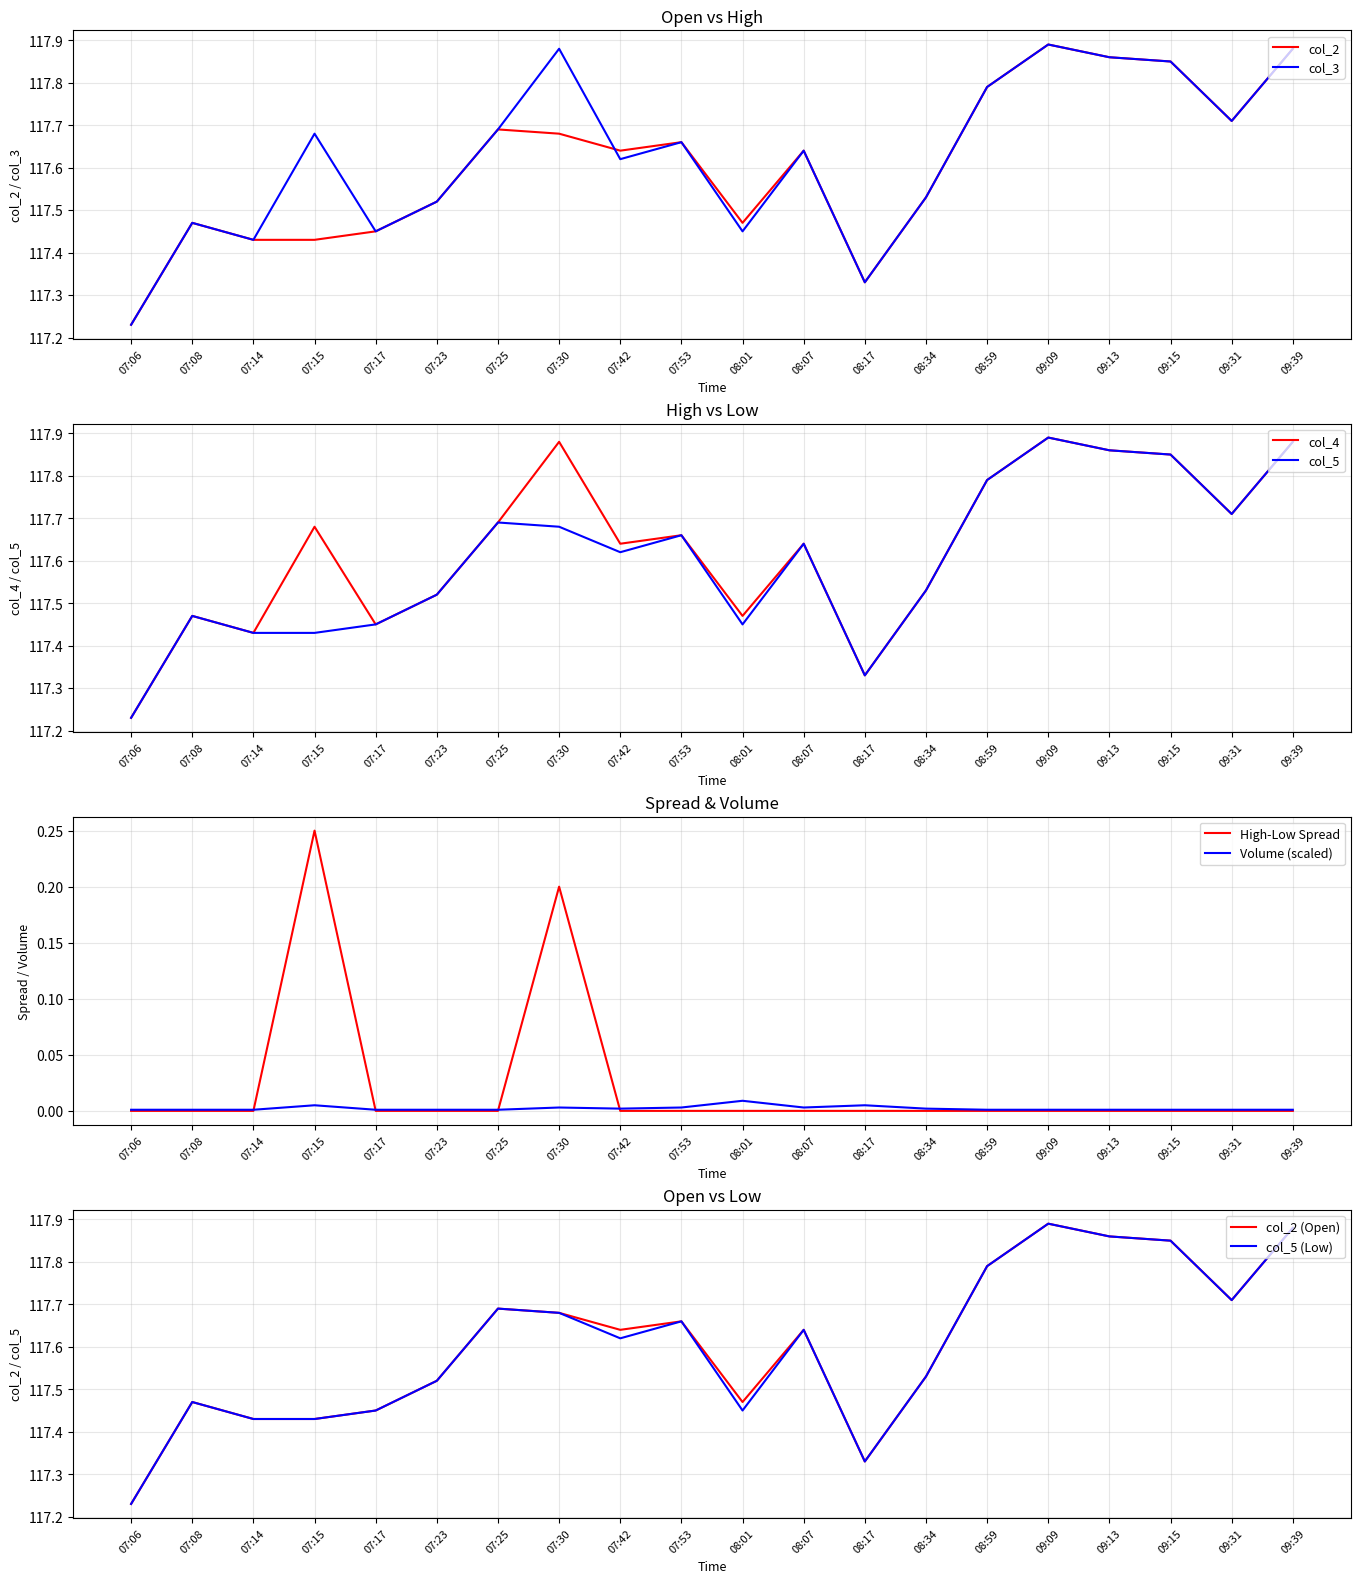

Rank the series at 09:13 from highest to lowest value.

col_2, col_3, col_4, col_5